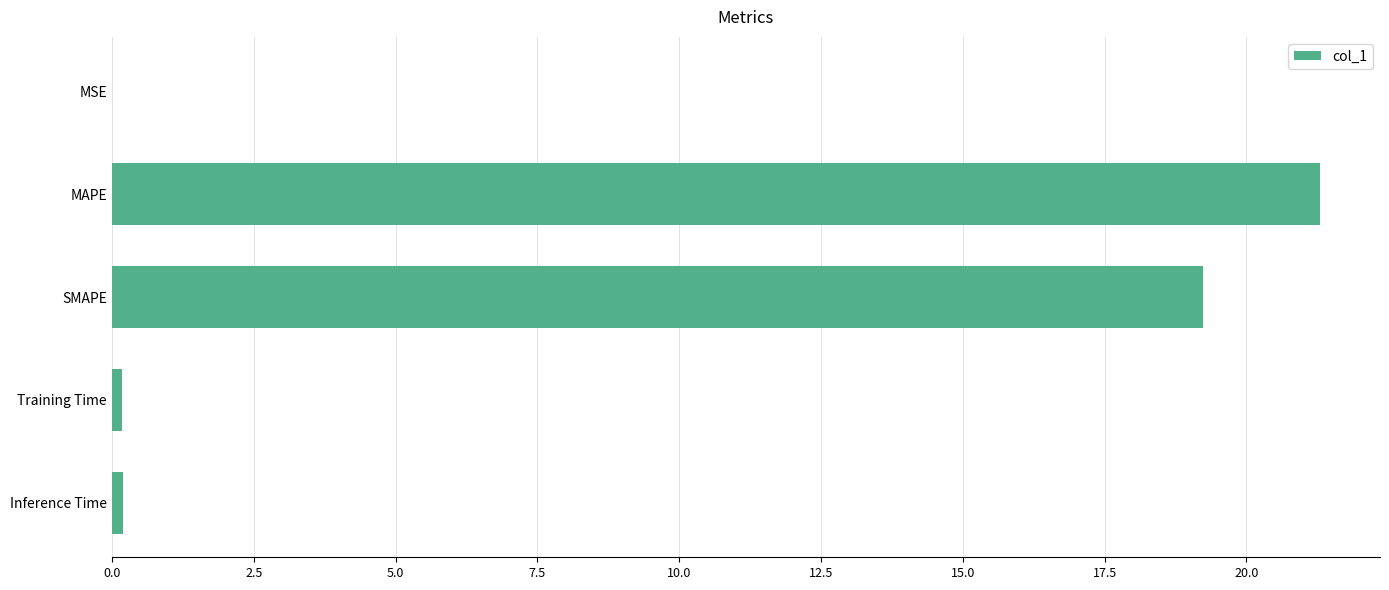

What is the greatest value displayed?

21.3